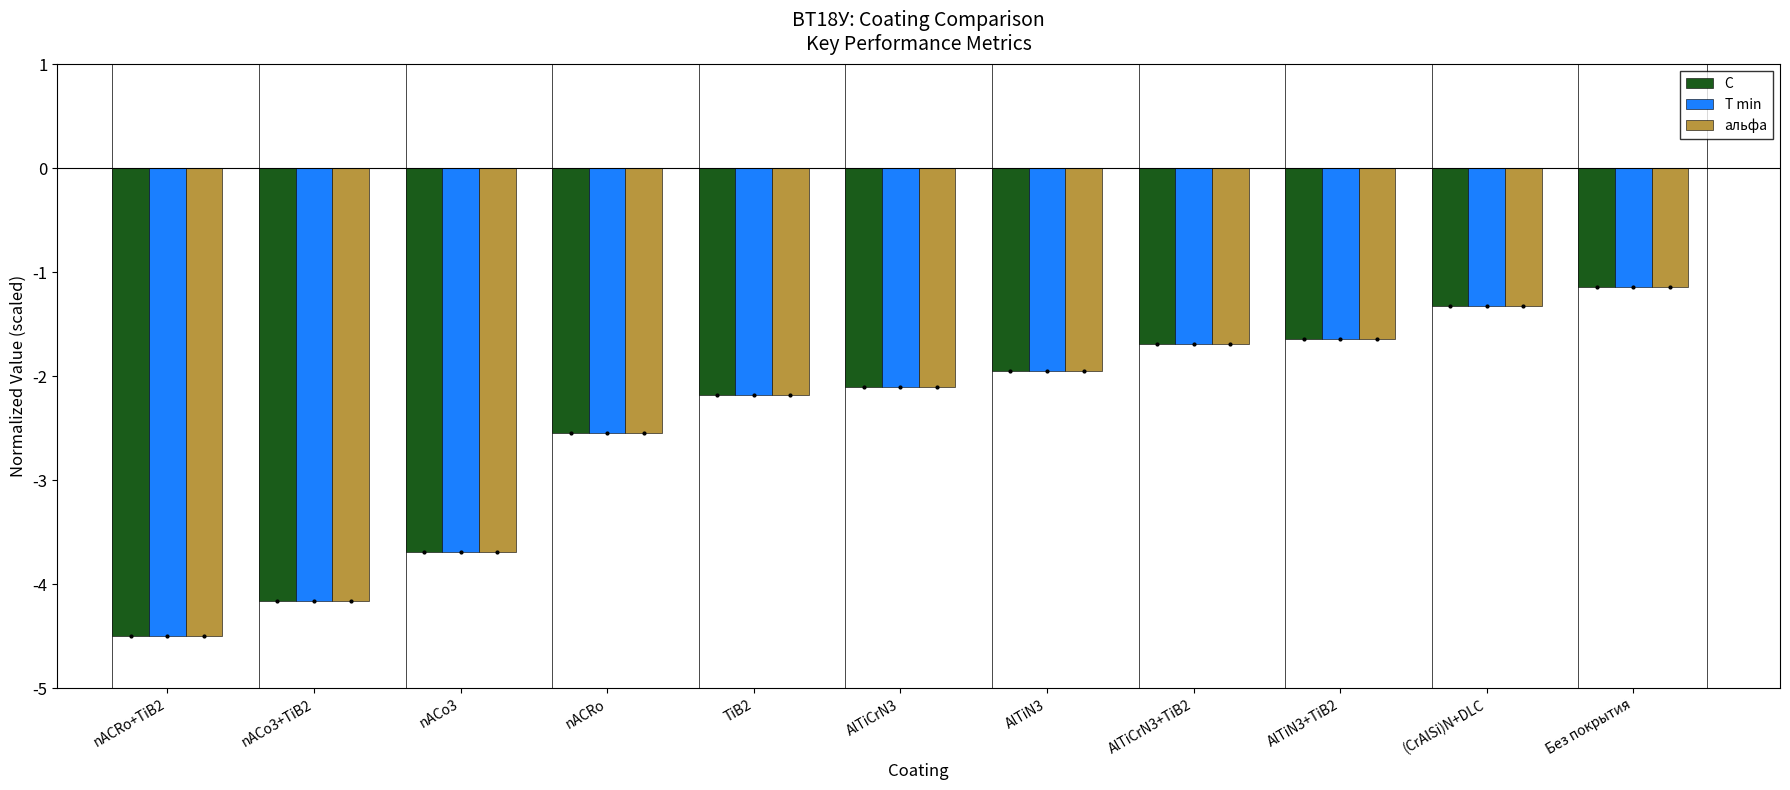

How many data points in T min are above -2?

5